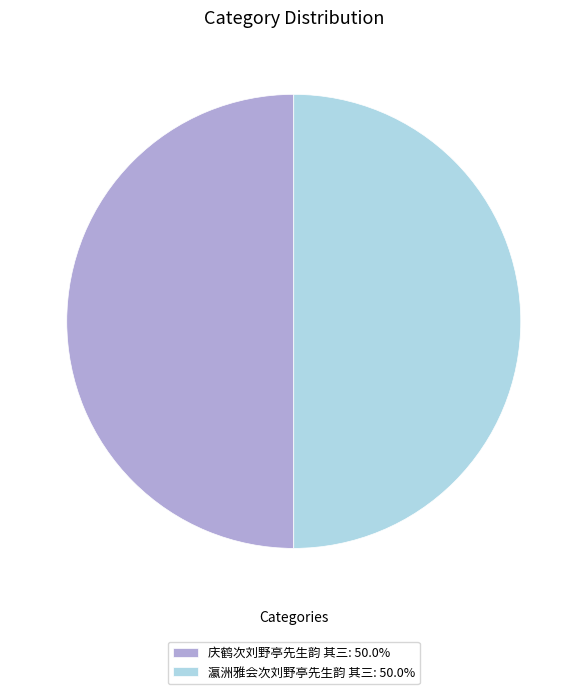

How many slices are in this pie chart?

2